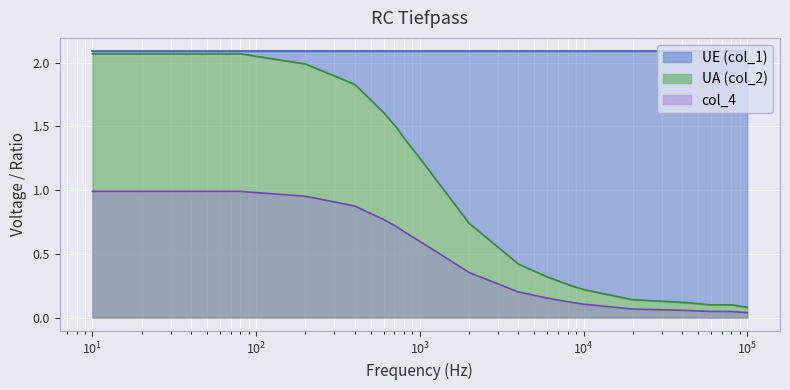

Where does the UA (col_2) series first go above 1?

10